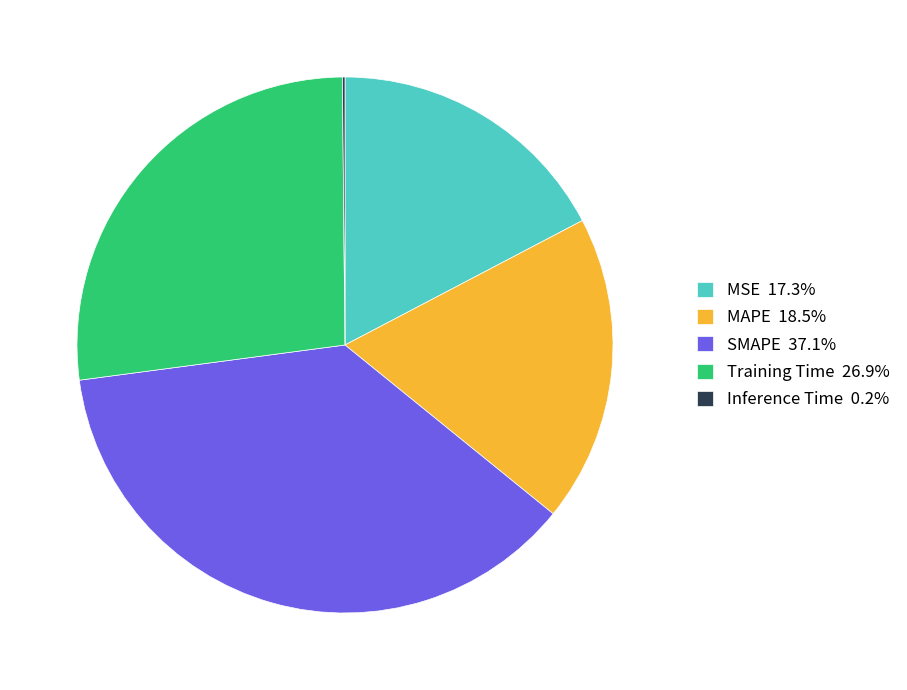

Approximately how many times larger is the value at MSE 17.3% compared to Training Time 26.9%?

0.6